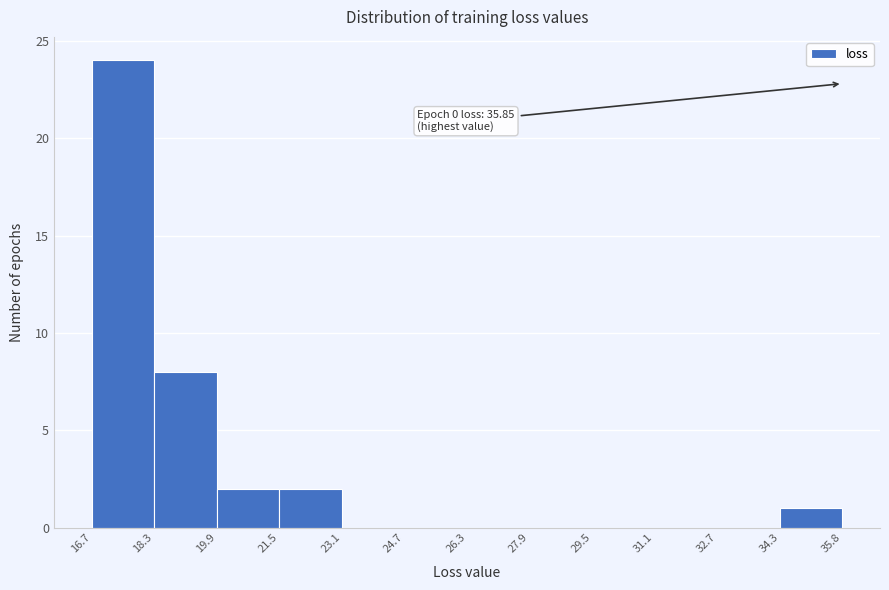

Which range on the x-axis has the tallest bar?

16.7 to 18.3